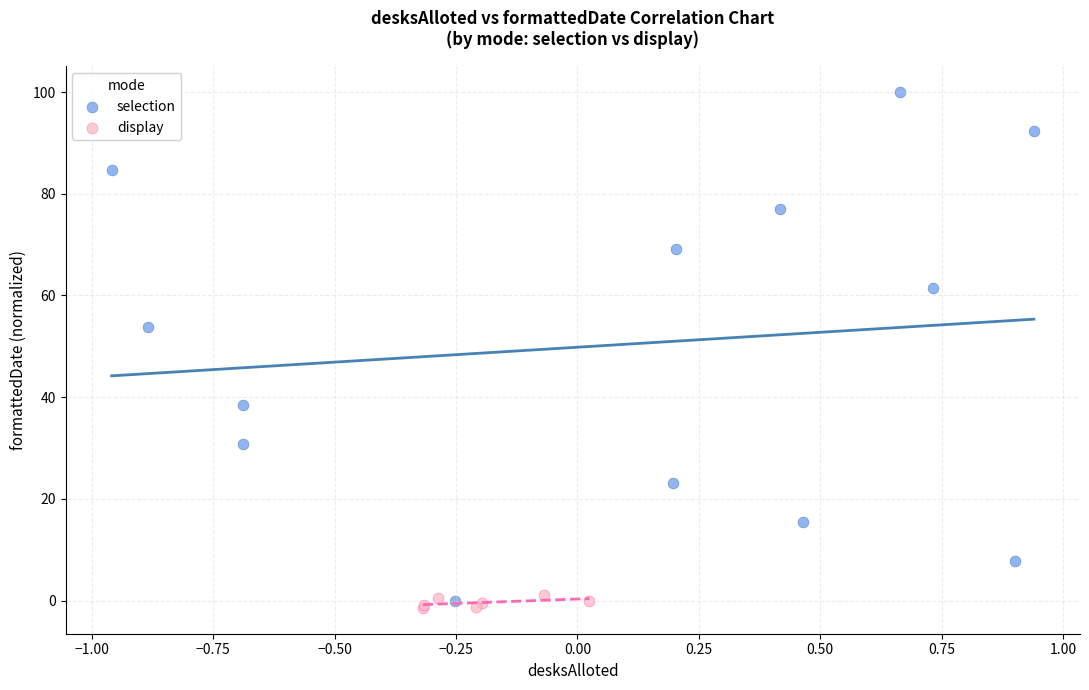

Which series contains the highest Y value?

selection